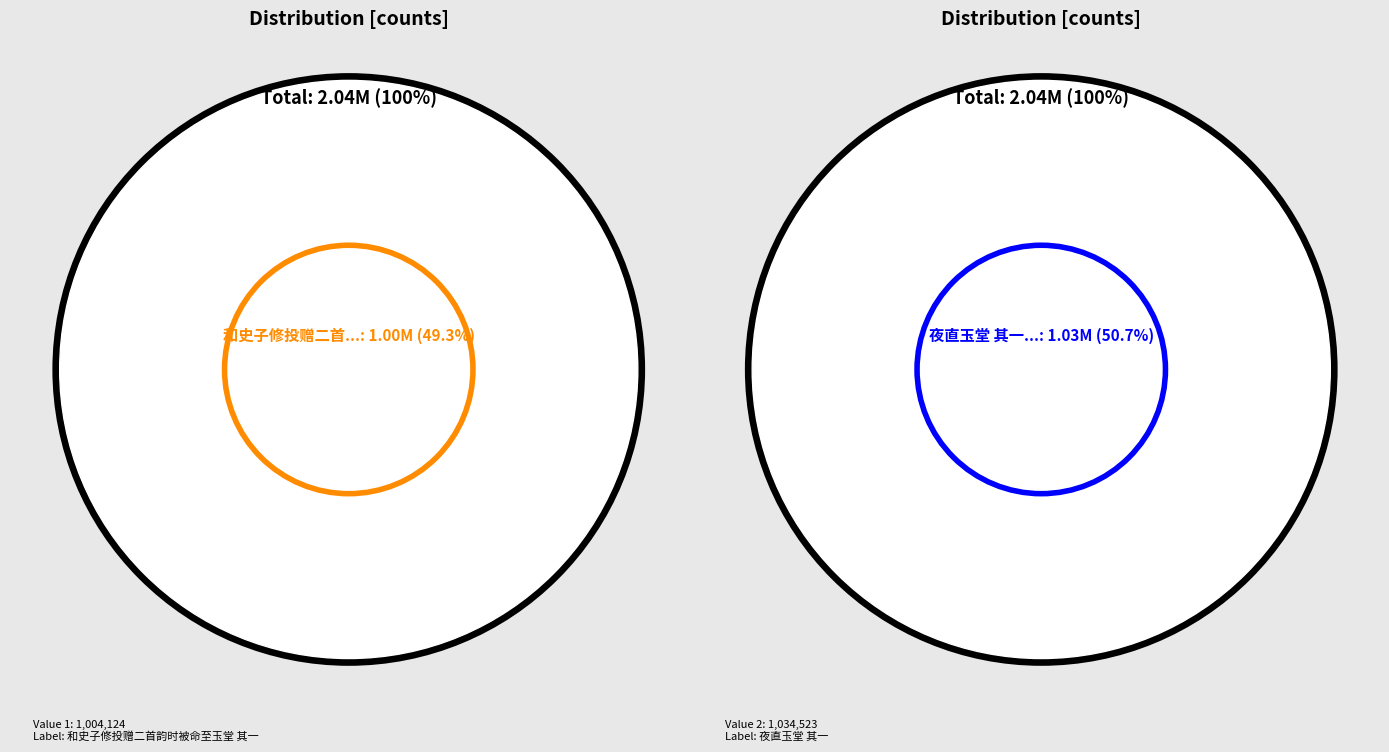

What is the total percentage of 夜直玉堂 其一 and 和史子修投赠二首韵时被命至玉堂 其一?

100.0%